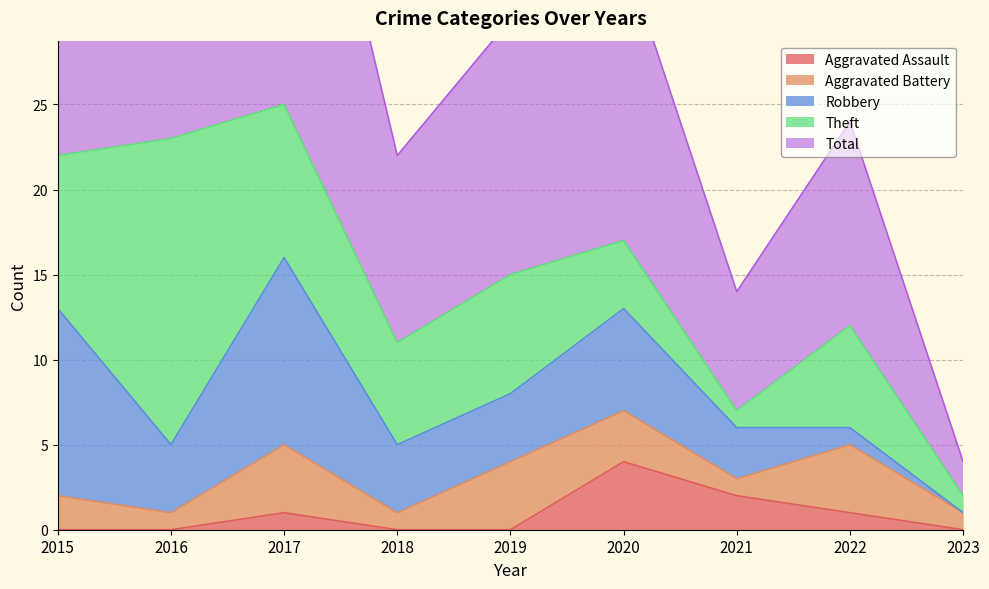

The value of Robbery at 2022 is 1. True or false?

True